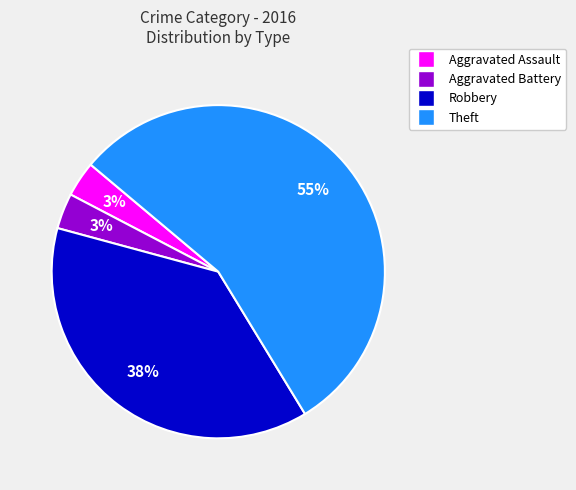

Is there a majority slice in this chart?

Yes